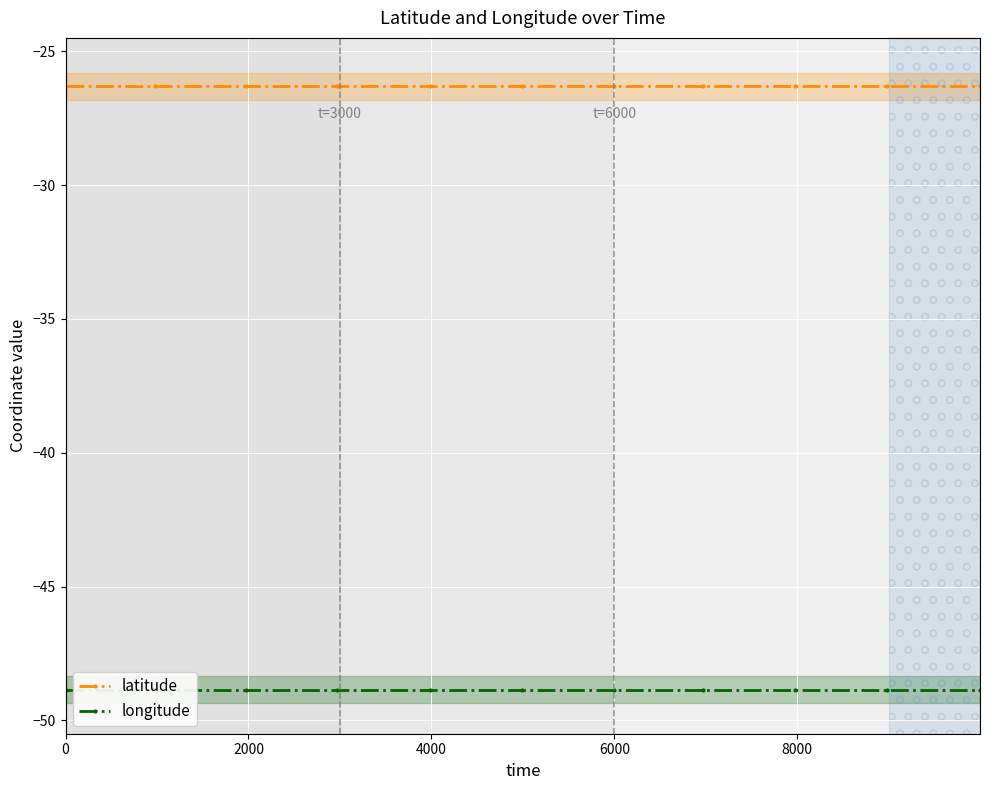

Between 0 and 8, which series saw the biggest shift?

latitude